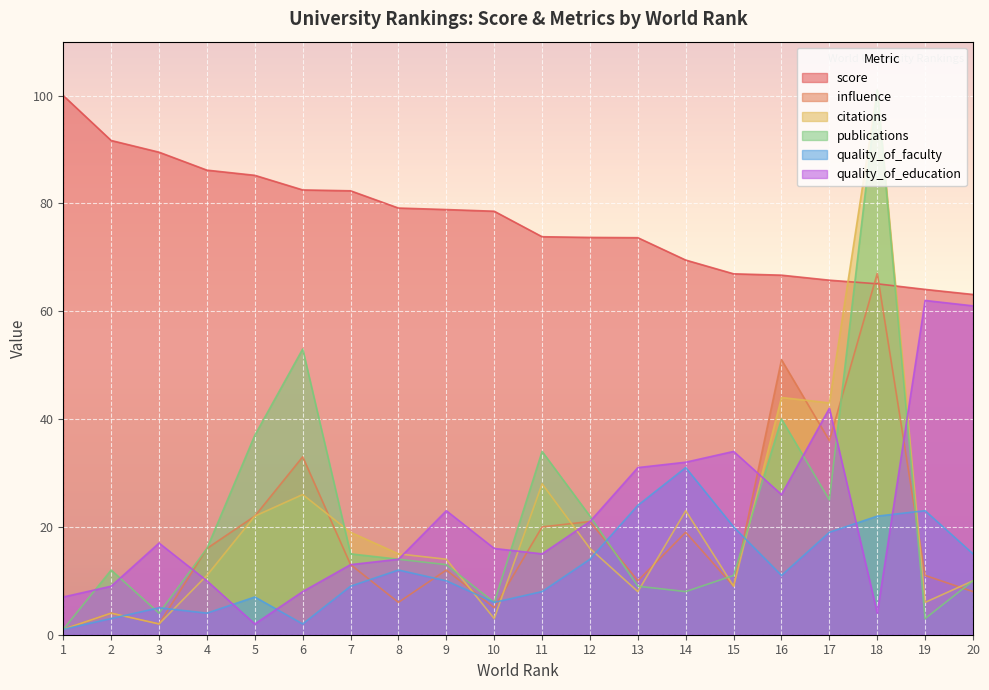

Which category has the highest value in the publications series?

18